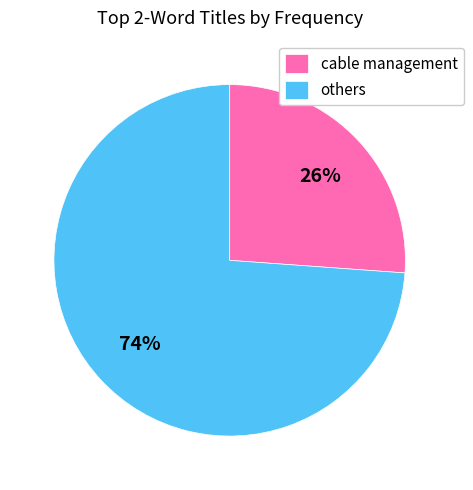

How many slices are in this pie chart?

2